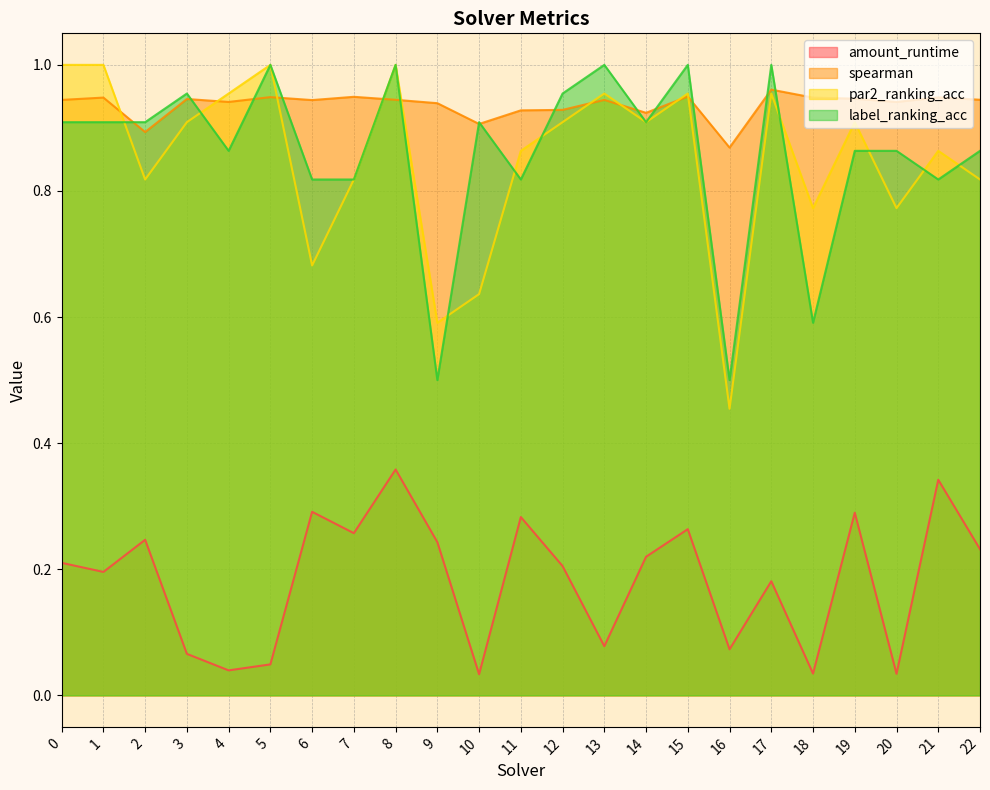

Which category has the lowest value across all series?

10